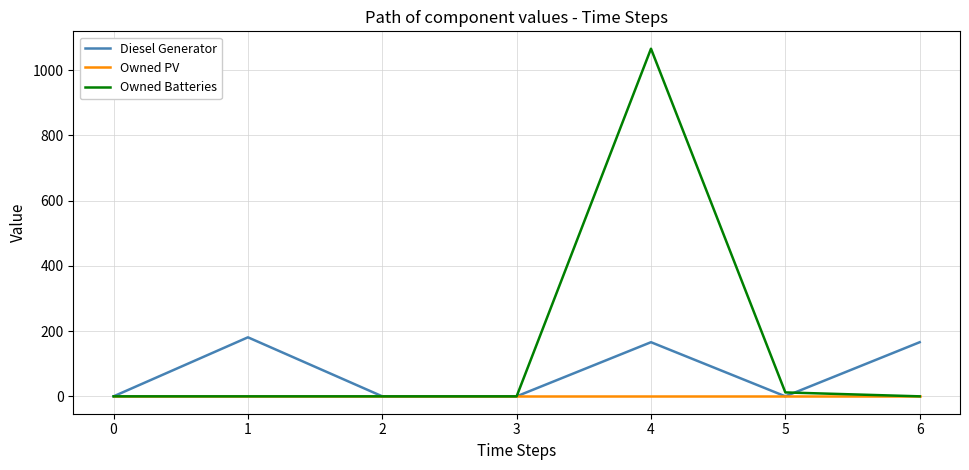

Which series changed the most between 3 and 4?

Owned Batteries